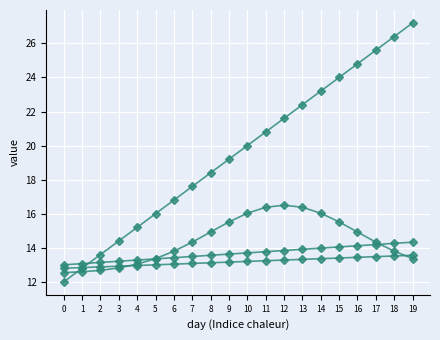

Which label corresponds to the largest value in the chart?

19